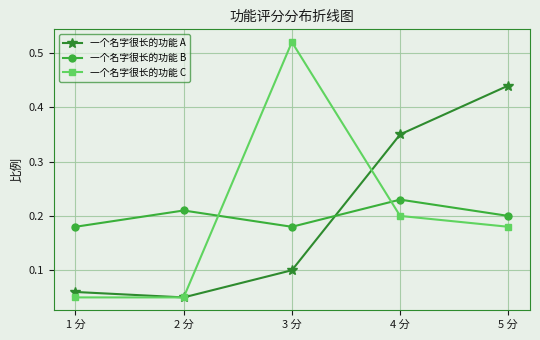

List the series in order of their peak value, highest first.

一个名字很长的功能 C, 一个名字很长的功能 A, 一个名字很长的功能 B